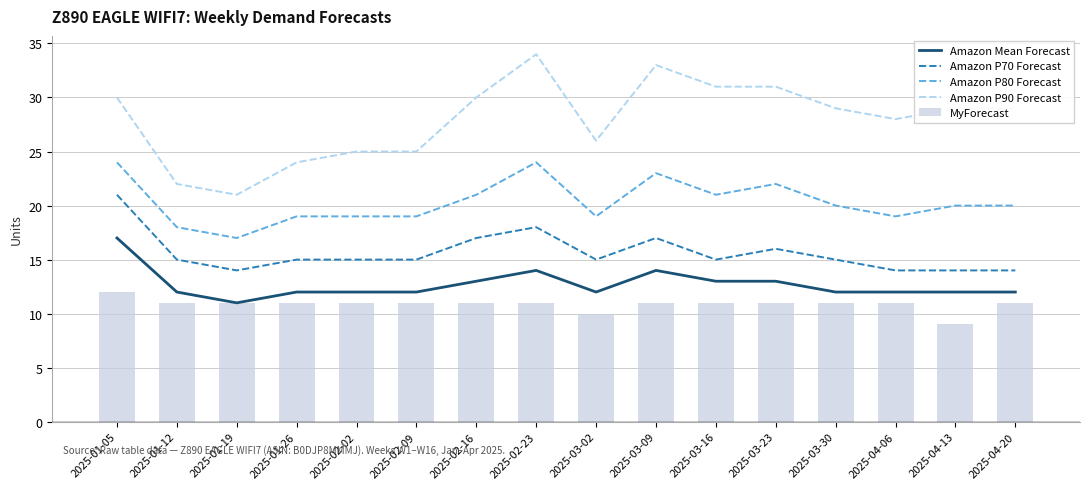

How many groups of bars are there?

16